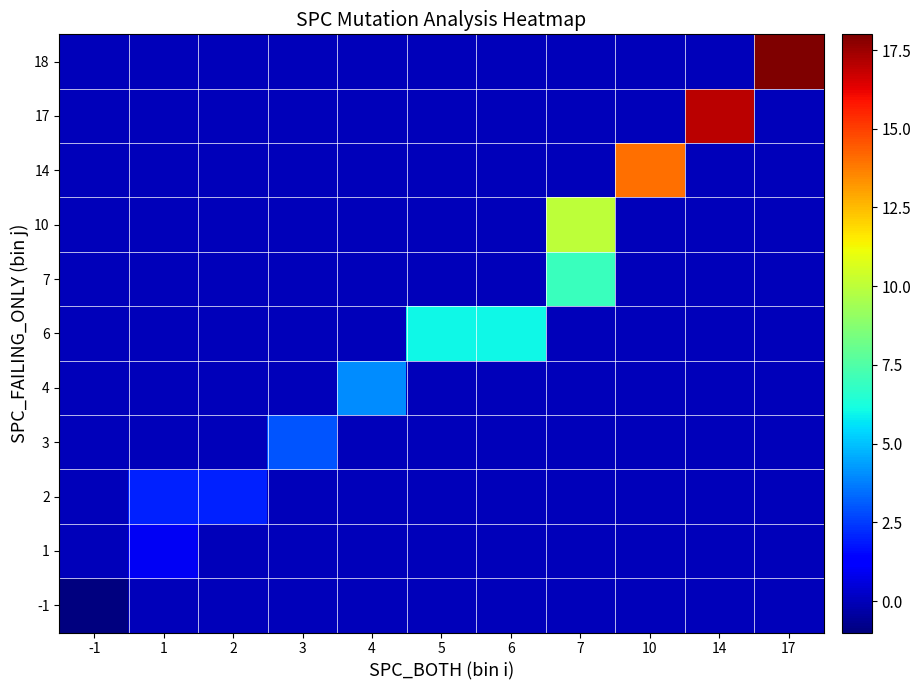

At how many categories does at least one series exceed 16?

2